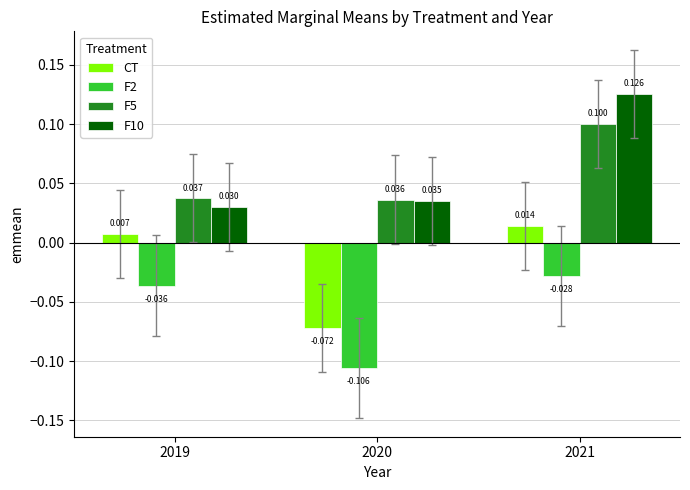

The CT series shows -0.0 at 2020. True or false?

False